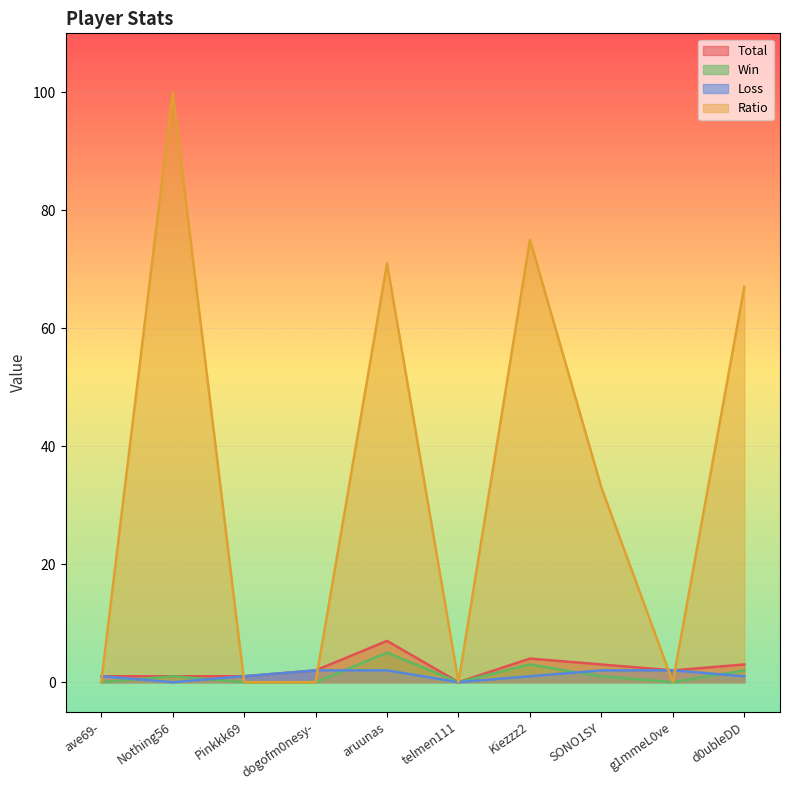

How many data points in Total are less than 2?

4